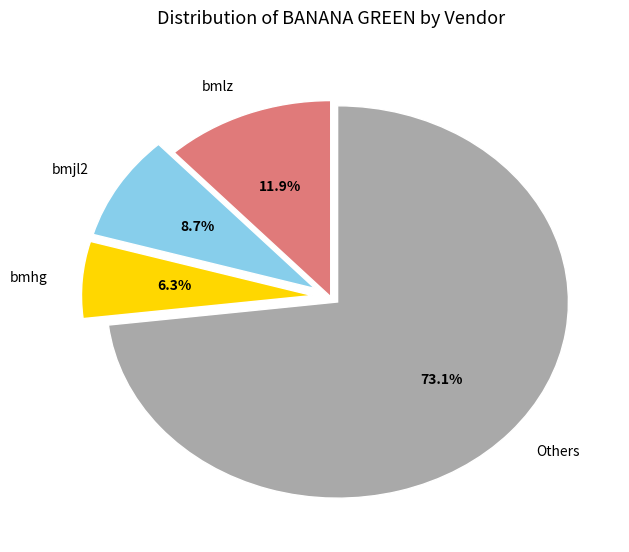

Is there any slice that represents more than half of the pie?

Yes